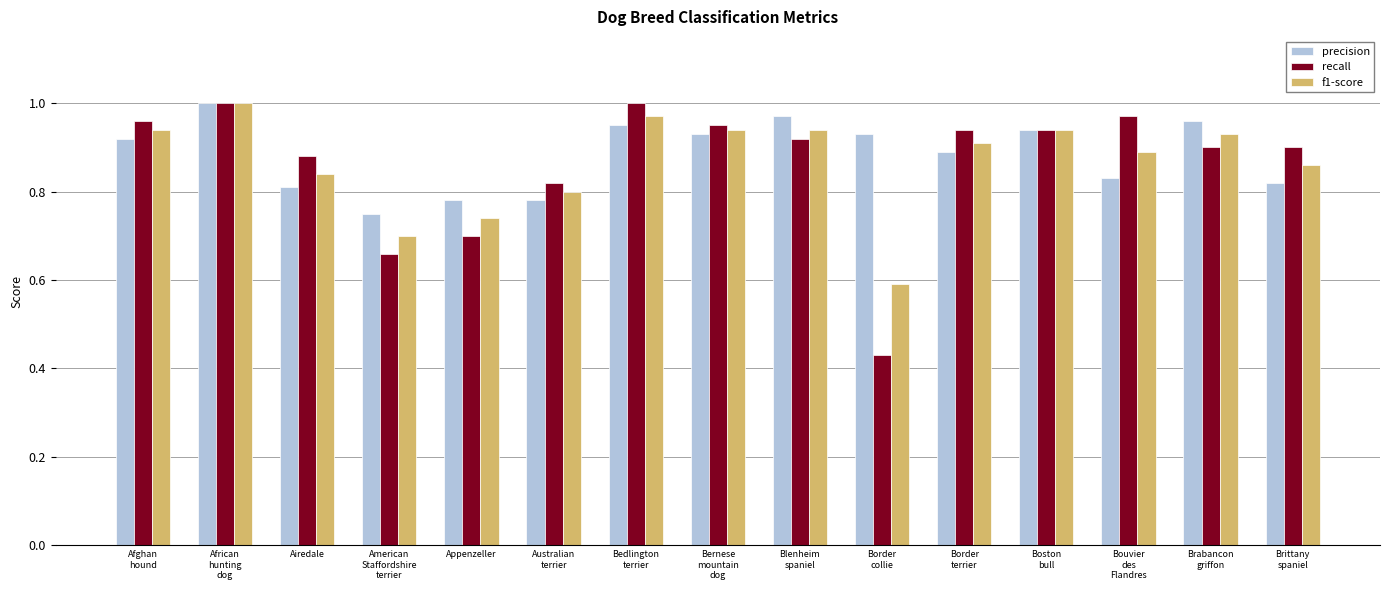

At which category is the sum across all series the highest?

African
hunting
dog